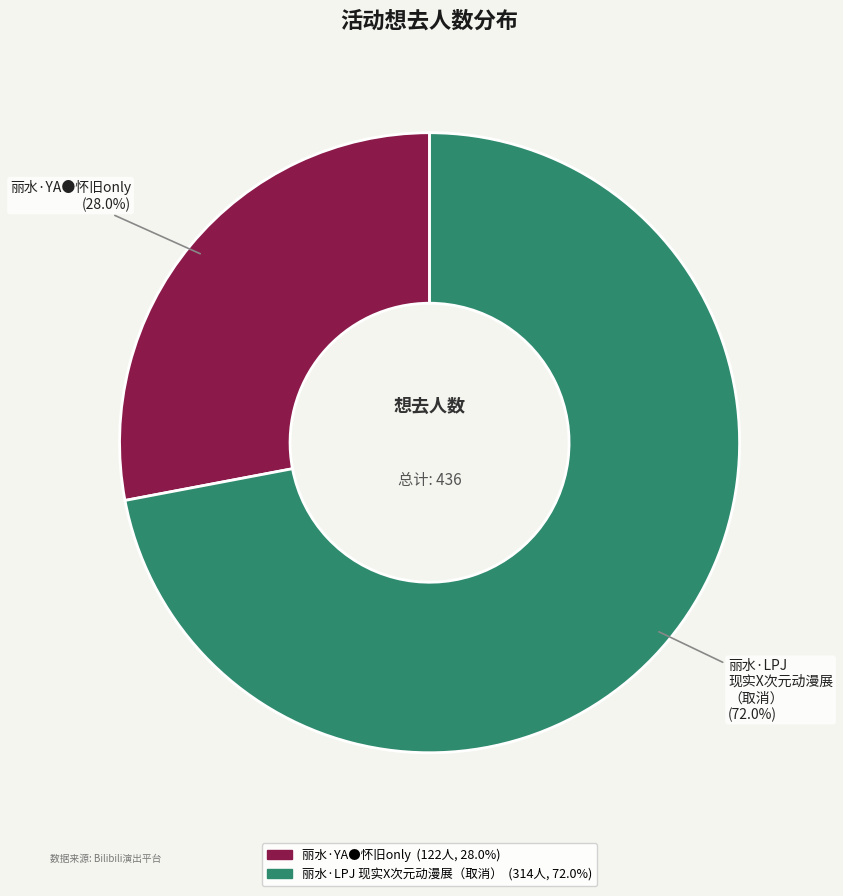

What percentage do 丽水·YA●怀旧only and 丽水·LPJ 现实X次元动漫展（取消） together represent?

100.0%